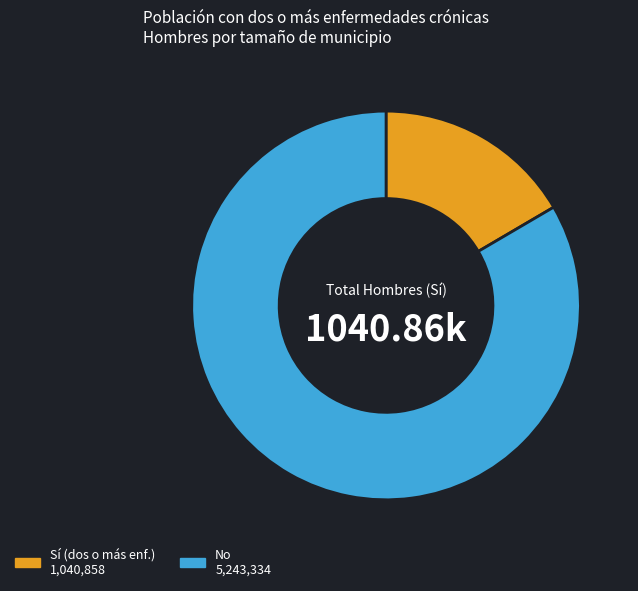

Is there any slice that represents more than half of the pie?

Yes